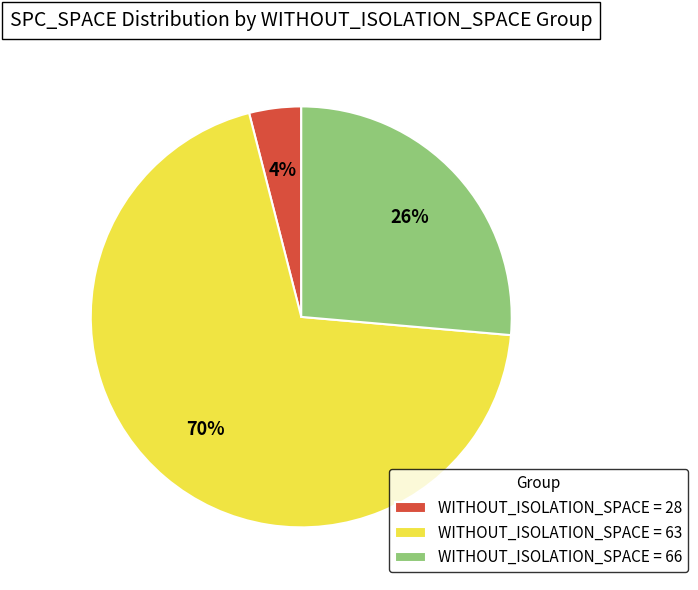

Is there any slice that represents more than half of the pie?

Yes